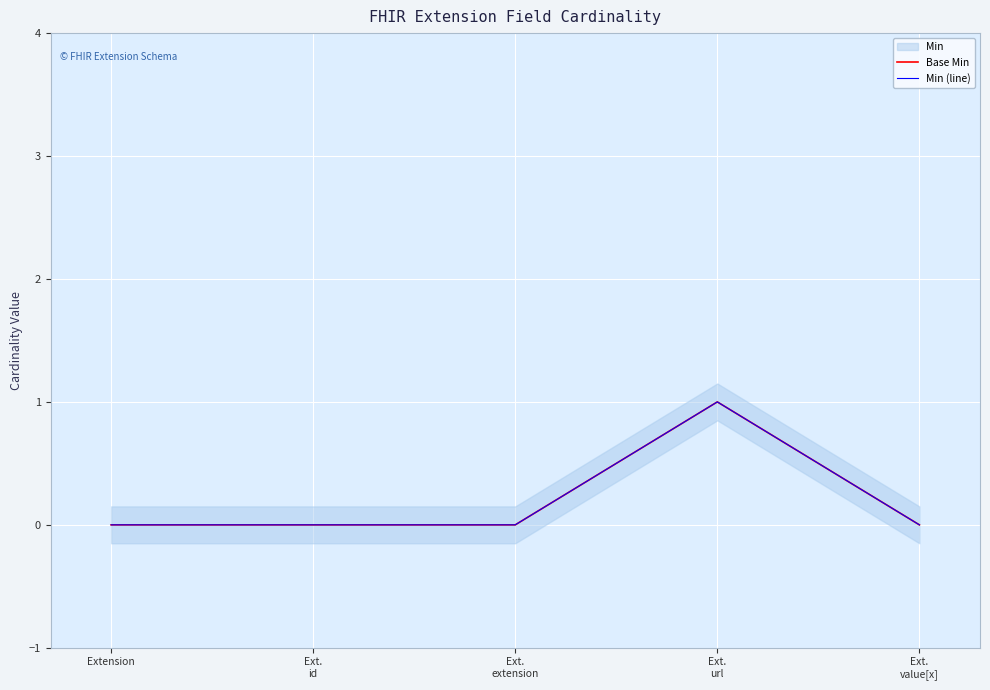

What position from the right is Ext.
value[x]?

1